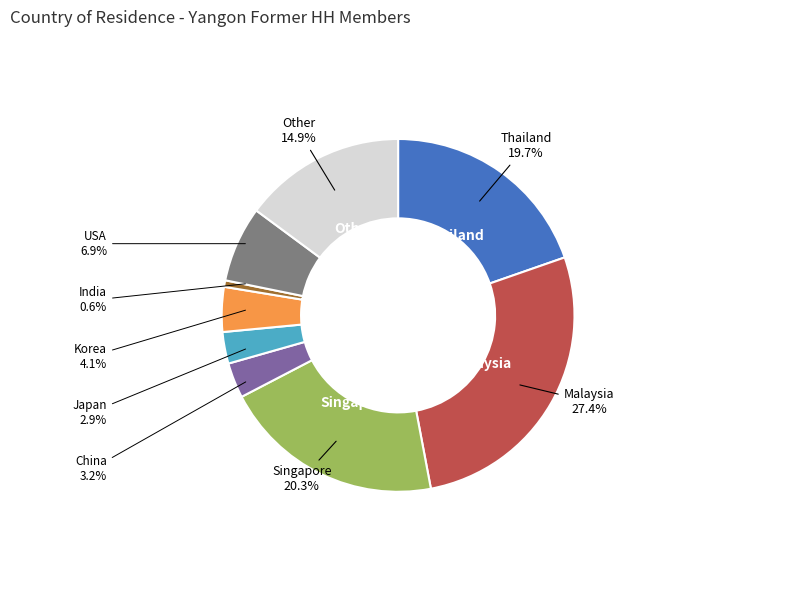

What is the ratio of the value at Singapore to the value at Japan?

7.0